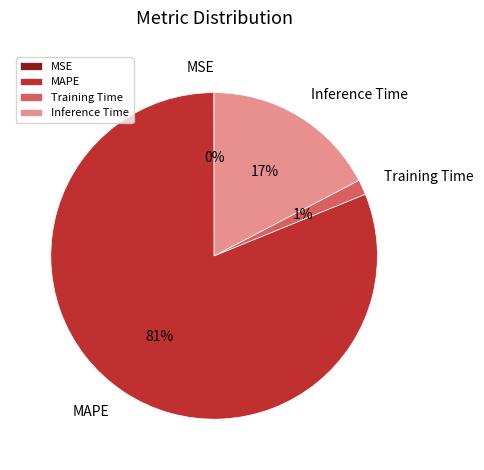

To the nearest percent, what is the average slice percentage?

25%